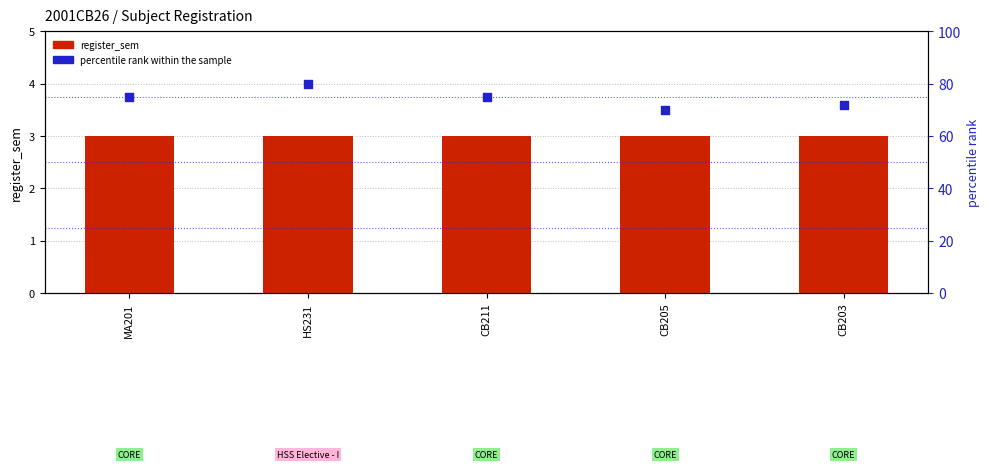

Which series has the largest total across all categories?

percentile rank within the sample